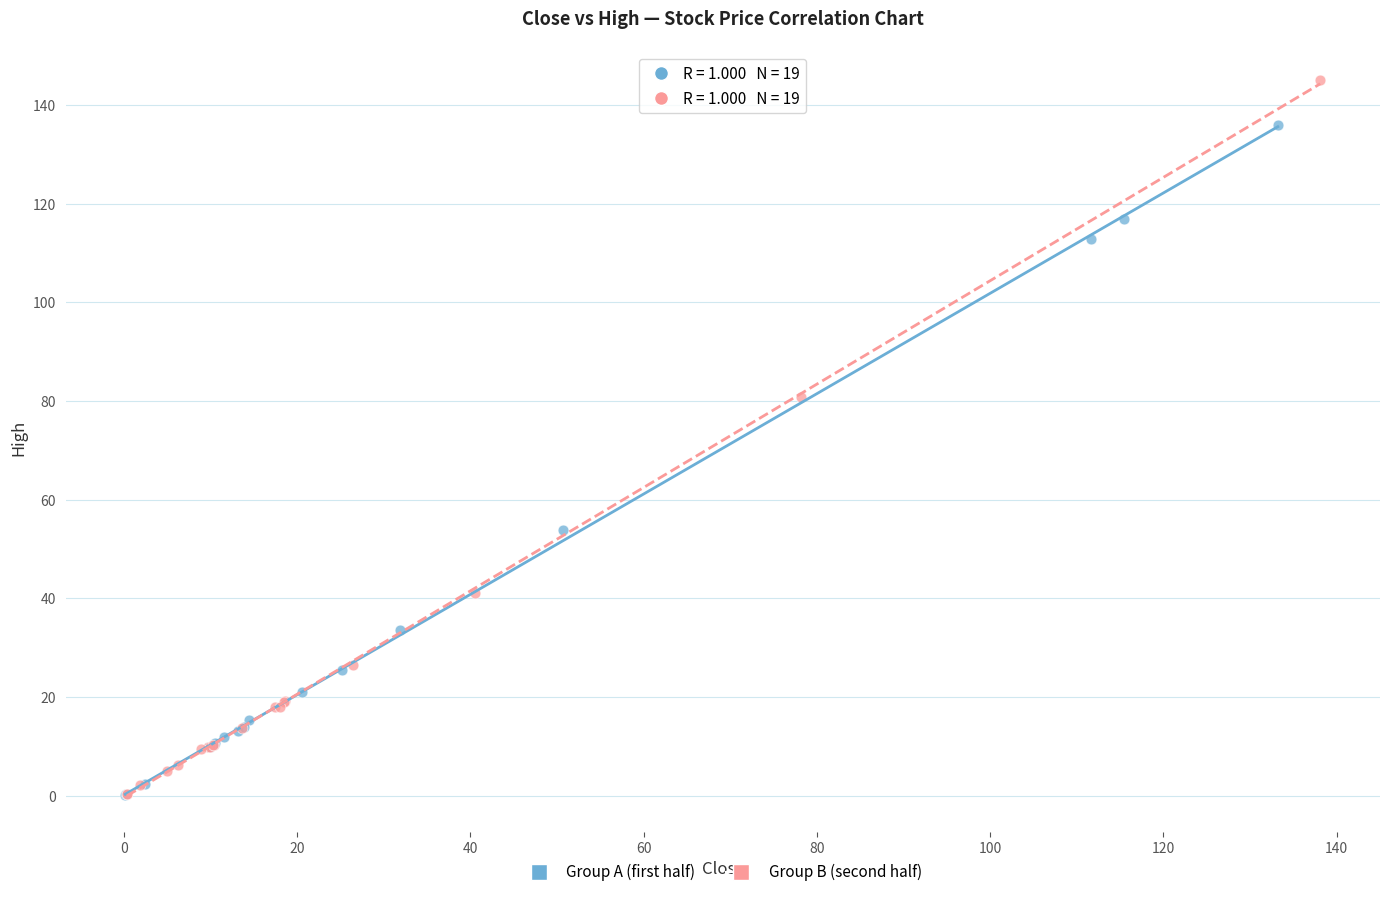

Which series has the largest Y range (max minus min)?

Group B (second half)